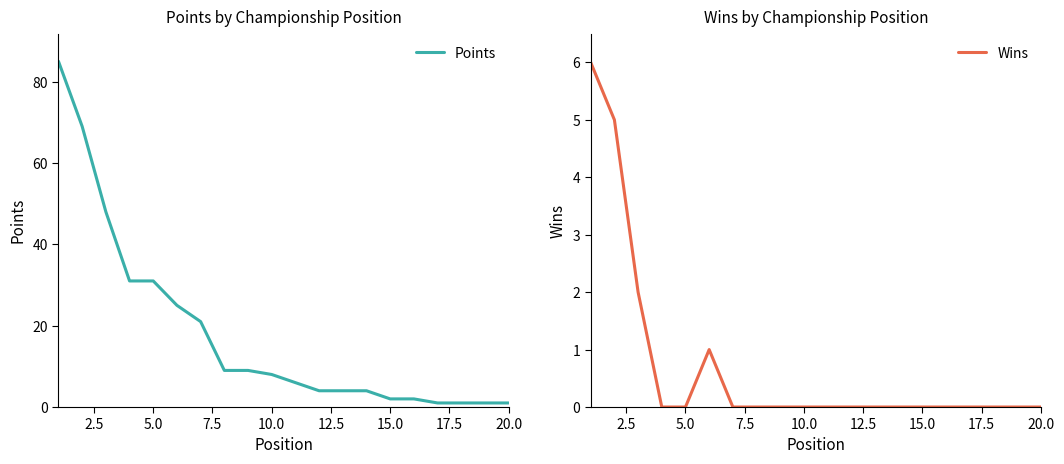

Is it true that Wins equals -3 at 15.0?

False